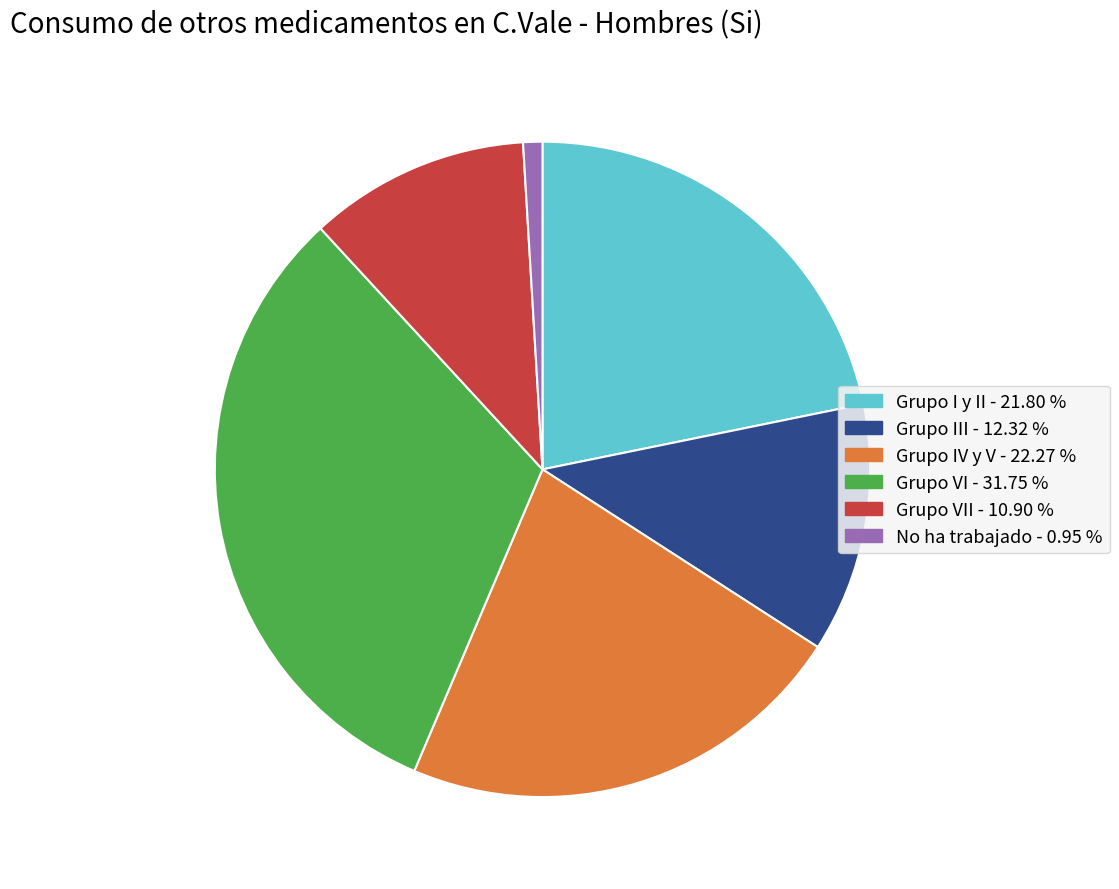

Is there a majority slice in this chart?

No